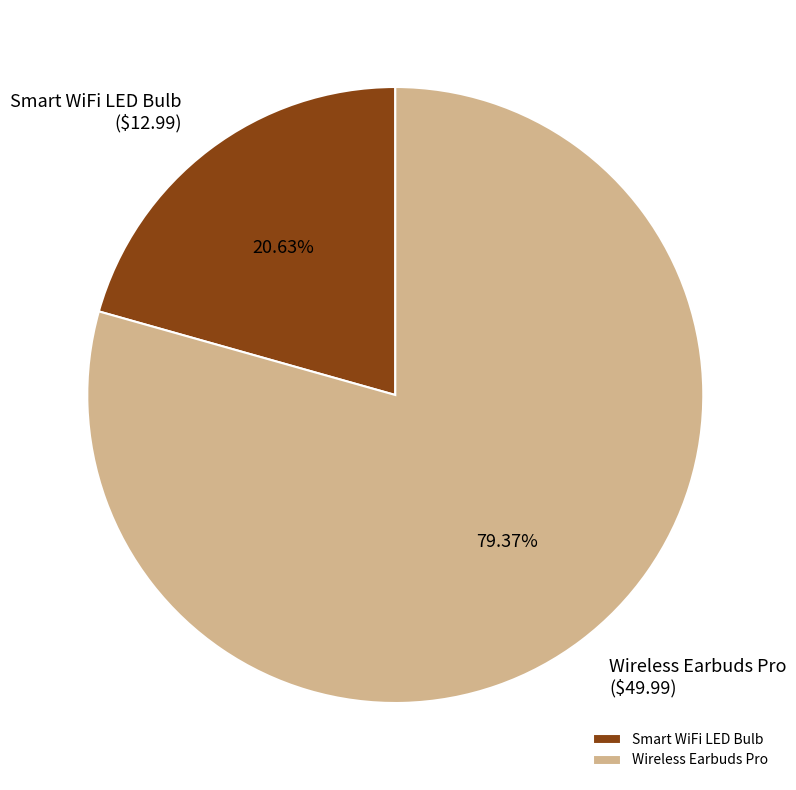

Rank the categories by value from highest to lowest.

Wireless Earbuds Pro, Smart WiFi LED Bulb